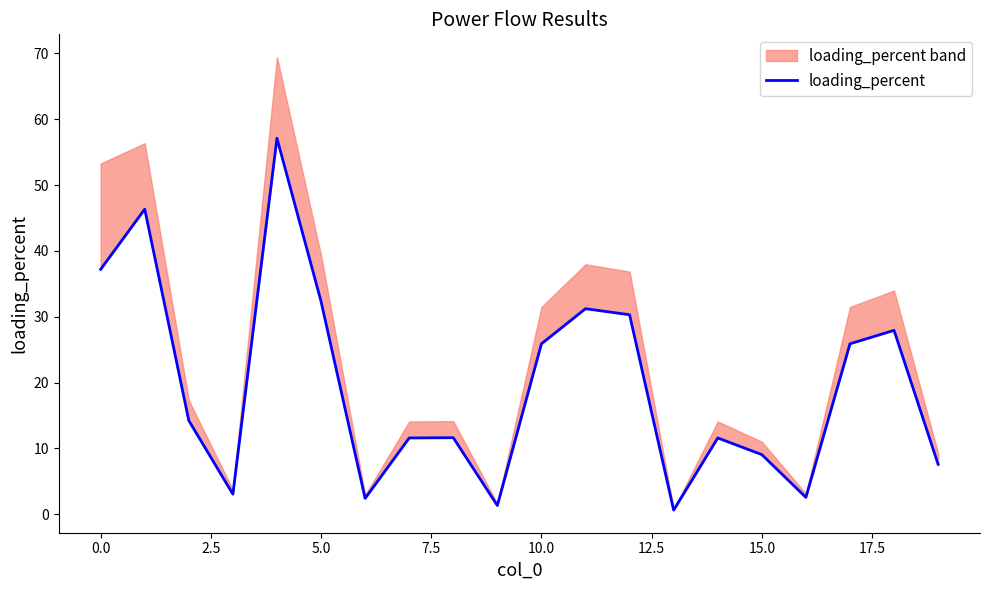

The loading_percent series shows 51.9 at 5.0. True or false?

False